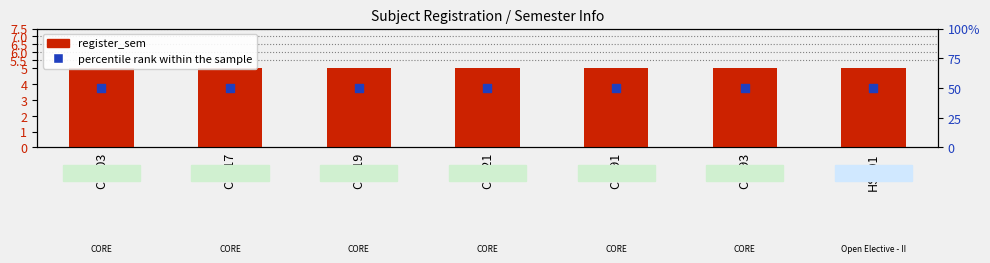

What are all the series names shown in the legend?

register_sem, percentile rank within the sample